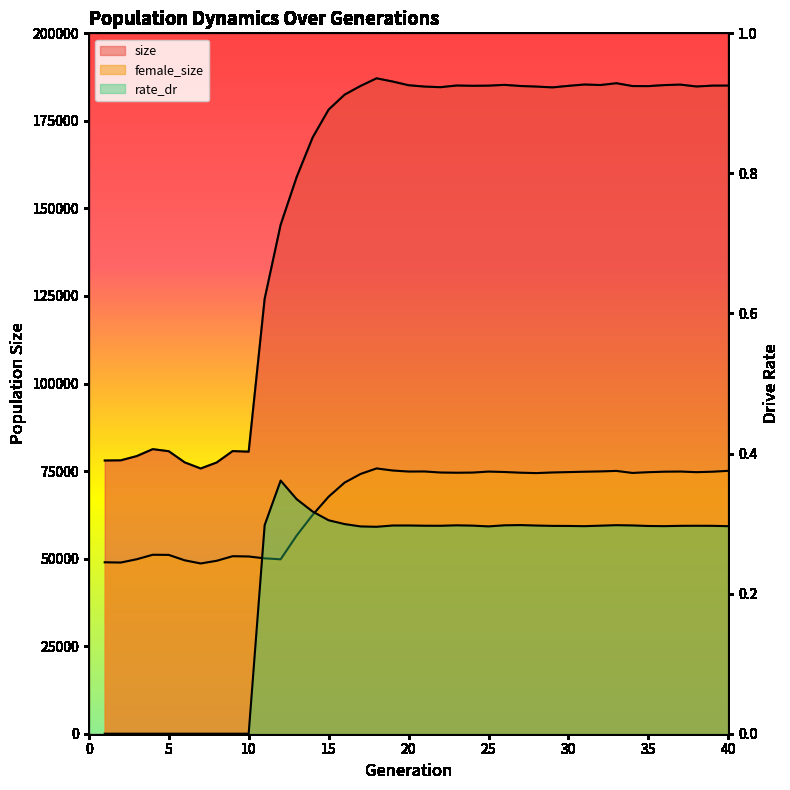

What is the sum of all female_size values?

2651441.0